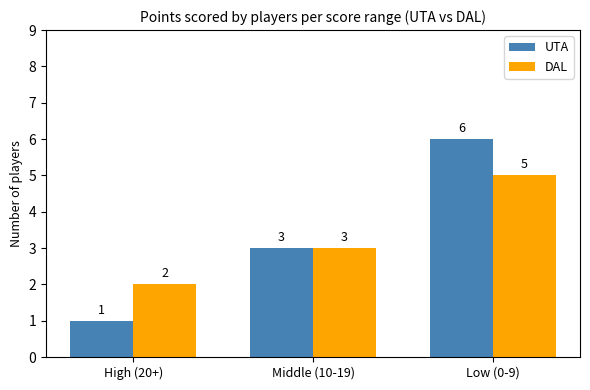

What is the difference between the UTA values at Middle (10-19) and Low (0-9)?

3